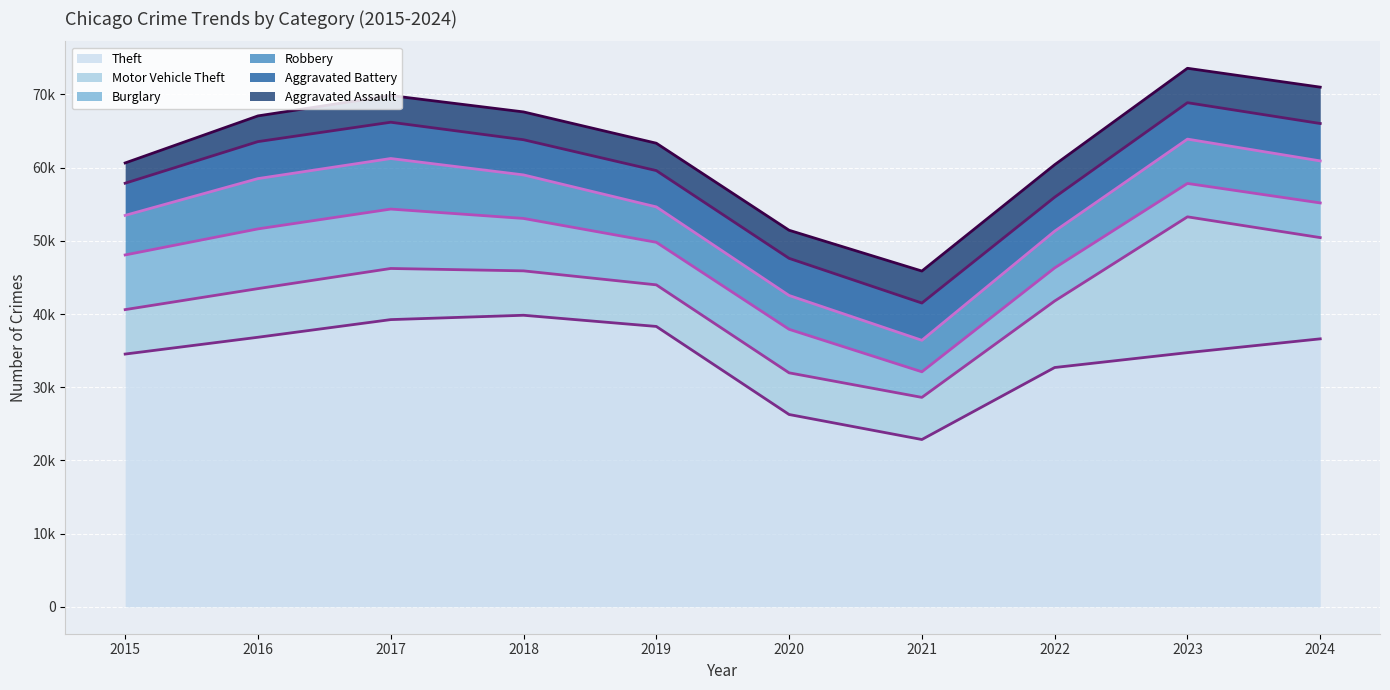

What is the value of the Theft (trend) point at the 7th from the left?

22857